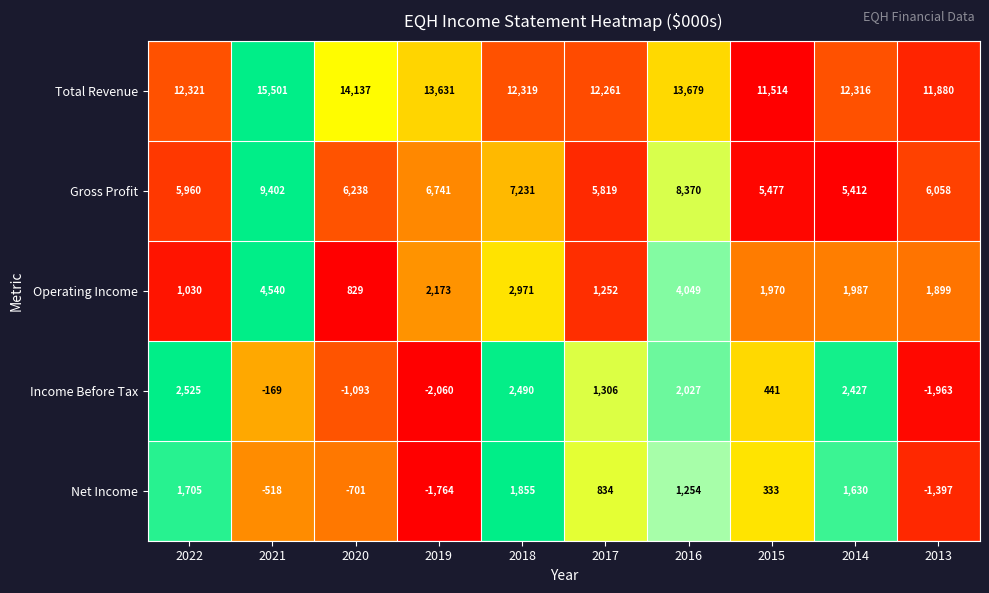

What is the greatest value displayed?

15501